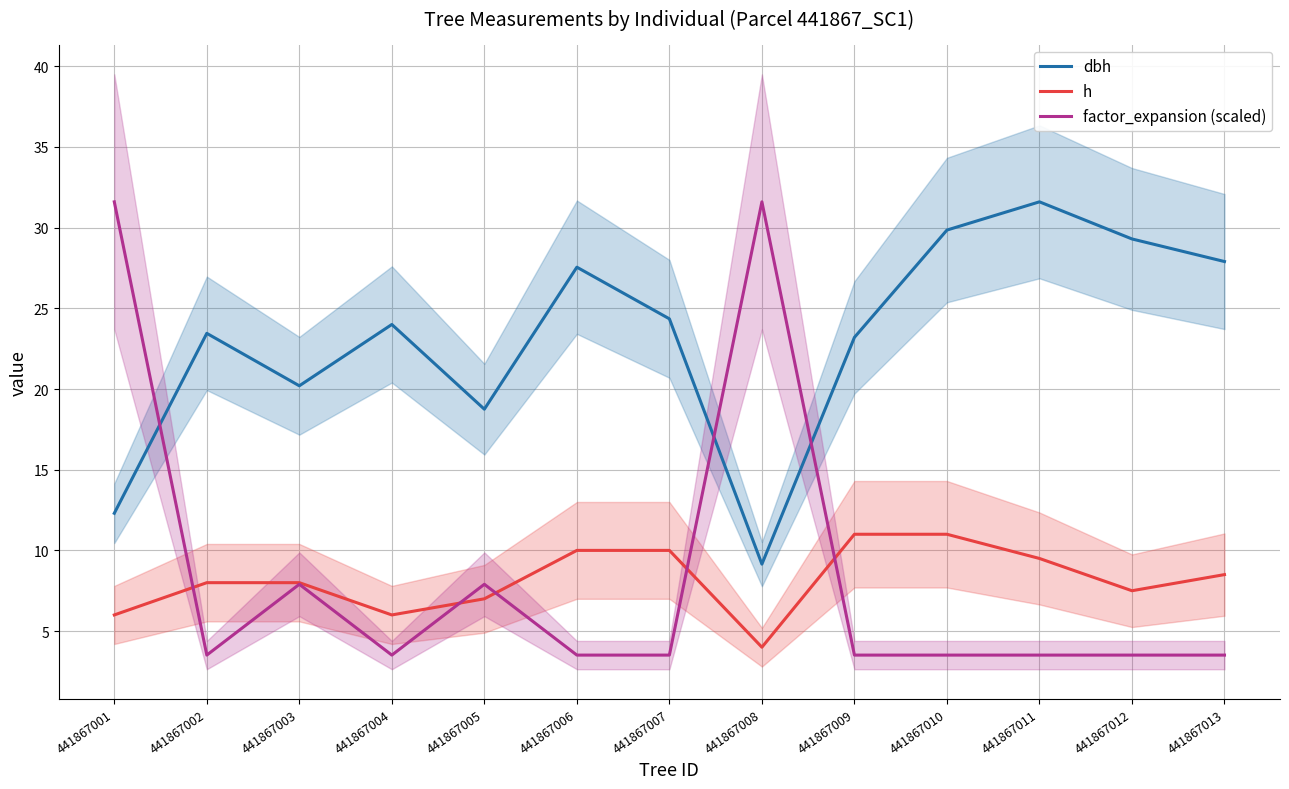

Rank the categories by dbh value from highest to lowest.

441867011, 441867010, 441867012, 441867013, 441867006, 441867007, 441867004, 441867002, 441867009, 441867003, 441867005, 441867001, 441867008